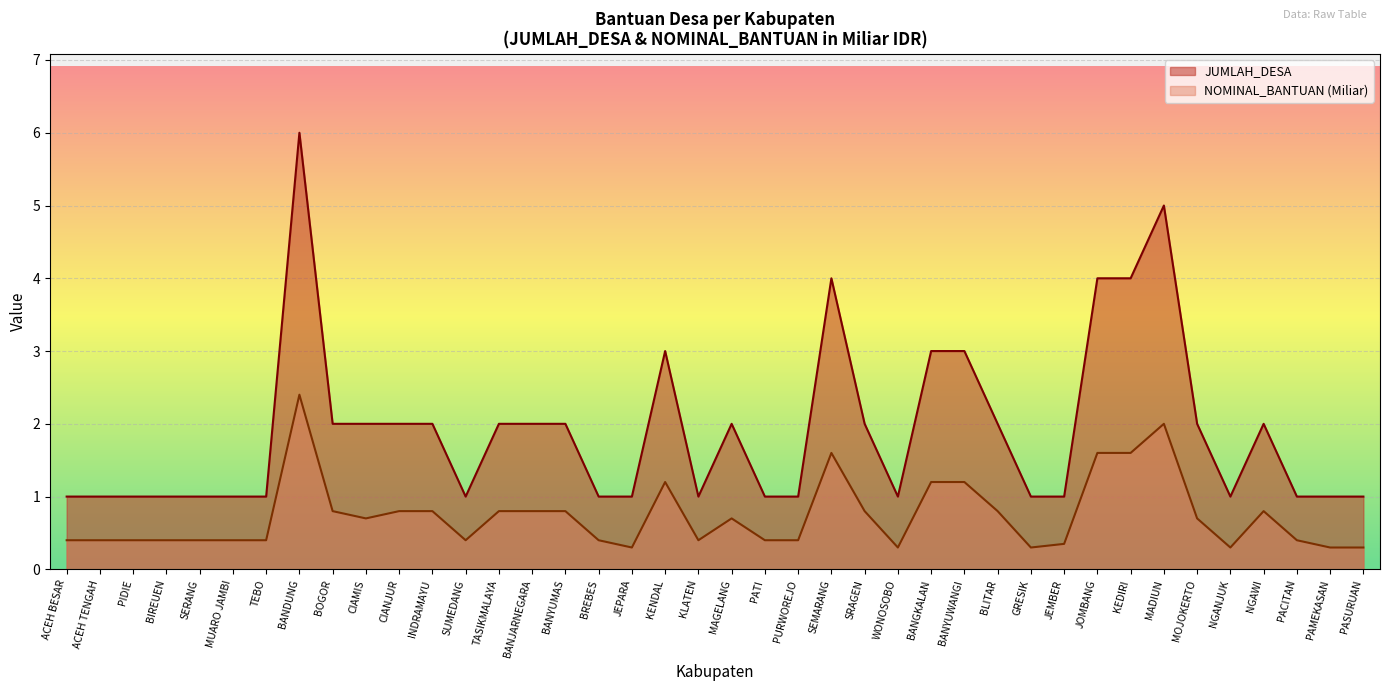

Which series changed the most between CIANJUR and BREBES?

JUMLAH_DESA